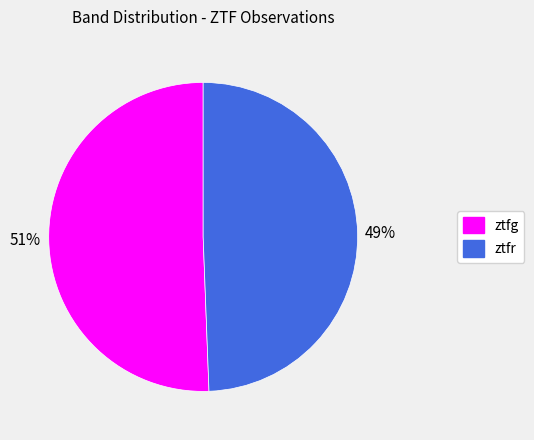

Is the sum of ztfg and ztfr greater than half?

Yes